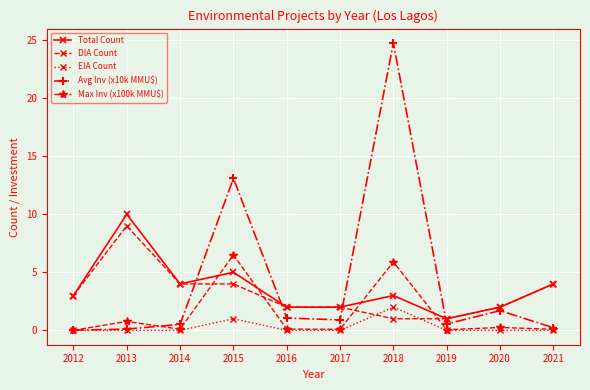

Which series changed the most between 2018 and 2020?

Avg Inv (x10k MMU$)